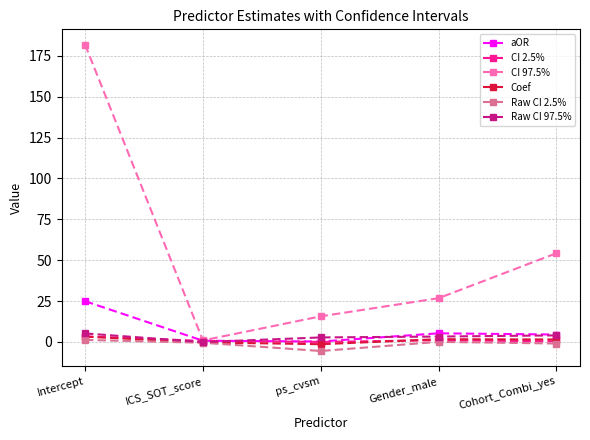

At which label is CI 97.5% closest to 91?

Cohort_Combi_yes